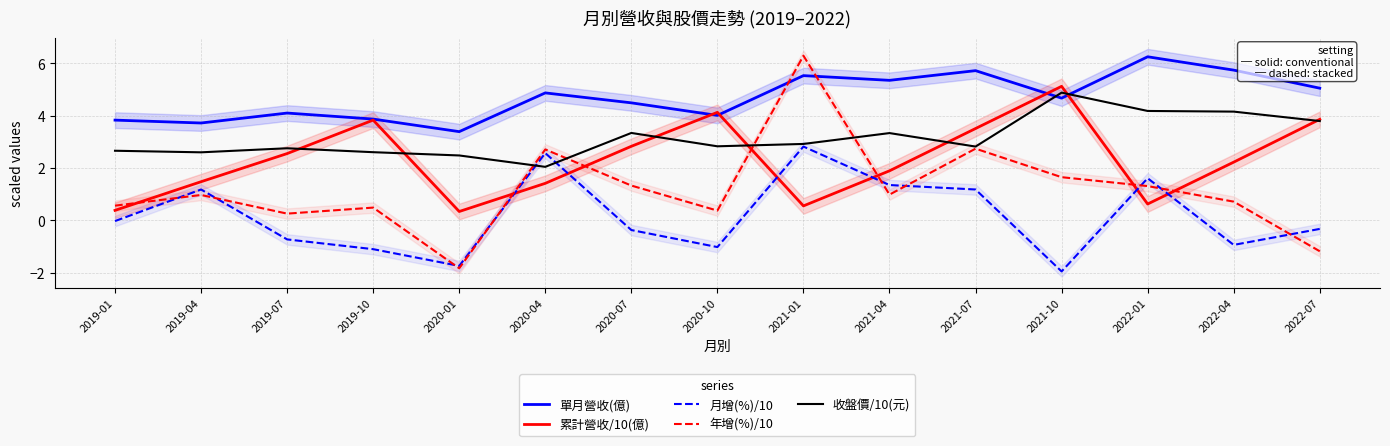

Reading right to left, transcribe all the data shown in this chart.

單月營收(億): 5.0	5.7	6.2	4.7	5.7	5.3	5.5	4.0	4.5	4.9	3.4	3.9	4.1	3.7	3.8
累計營收/10(億): 3.9	2.2	0.6	5.1	3.5	1.9	0.6	4.1	2.8	1.4	0.3	3.8	2.6	1.5	0.4
月增(%)/10: -0.3	-0.9	1.6	-1.9	1.2	1.4	2.8	-1.0	-0.4	2.6	-1.7	-1.1	-0.7	1.2	-0.0
年增(%)/10: -1.2	0.7	1.3	1.6	2.7	1.0	6.3	0.4	1.3	2.7	-1.8	0.5	0.3	1.0	0.6
收盤價/10(元): 3.8	4.2	4.2	4.9	2.8	3.3	2.9	2.8	3.3	2.0	2.5	2.6	2.8	2.6	2.7